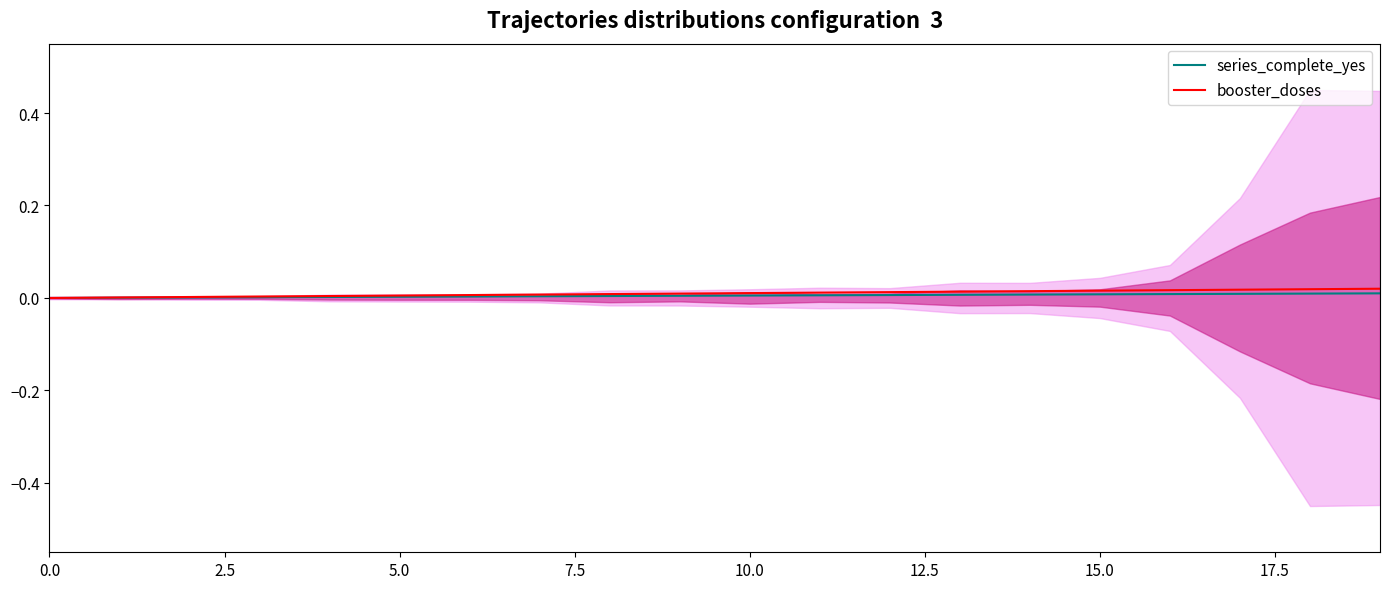

How many values in the booster_doses series exceed 0?

19